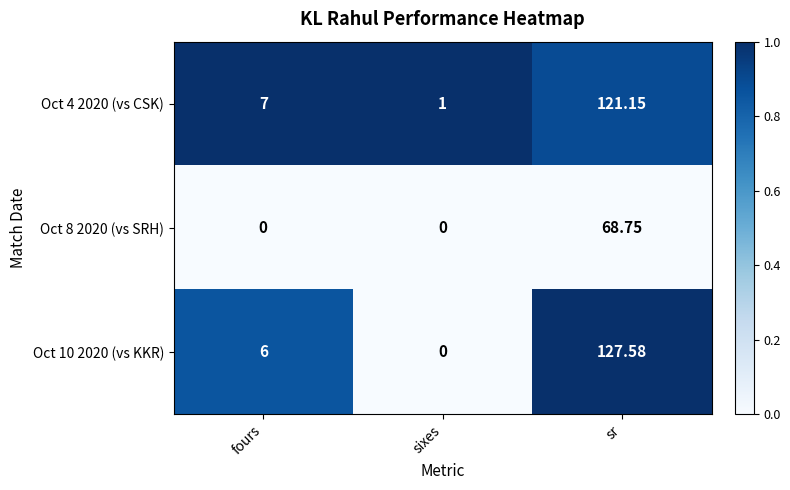

At which label is Oct 10 2020 (vs KKR) closest to 63?

fours